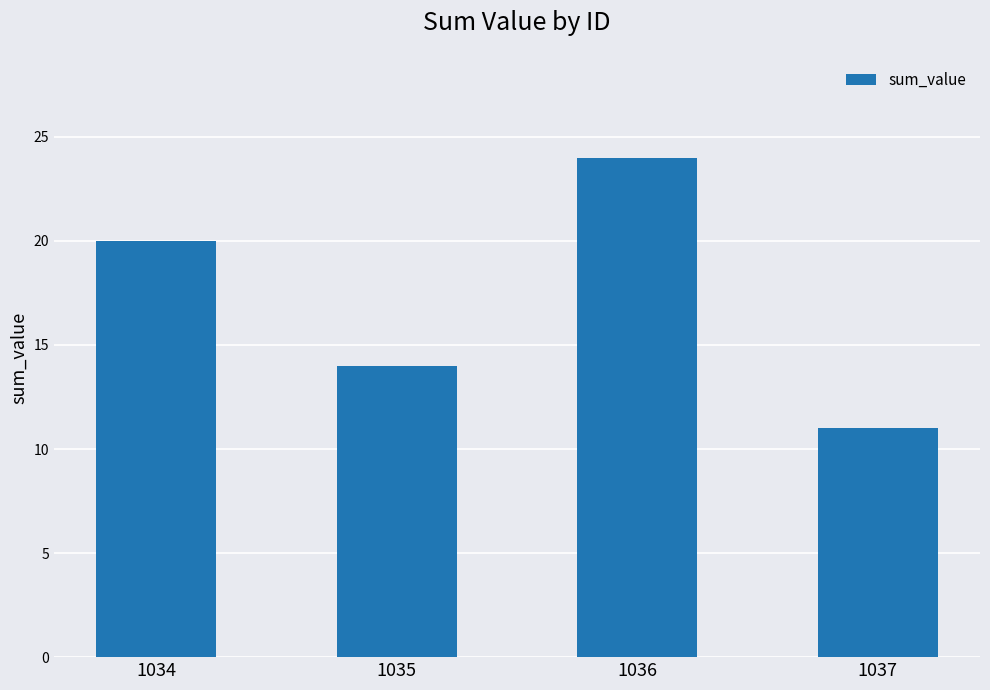

Between 1037 and 1034, which is larger?

1034